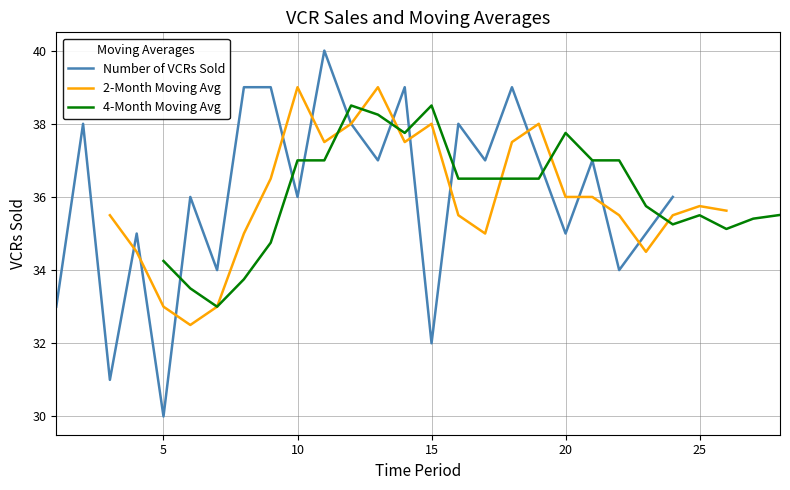

At which label does 4-Month Moving Avg first exceed 36?

10